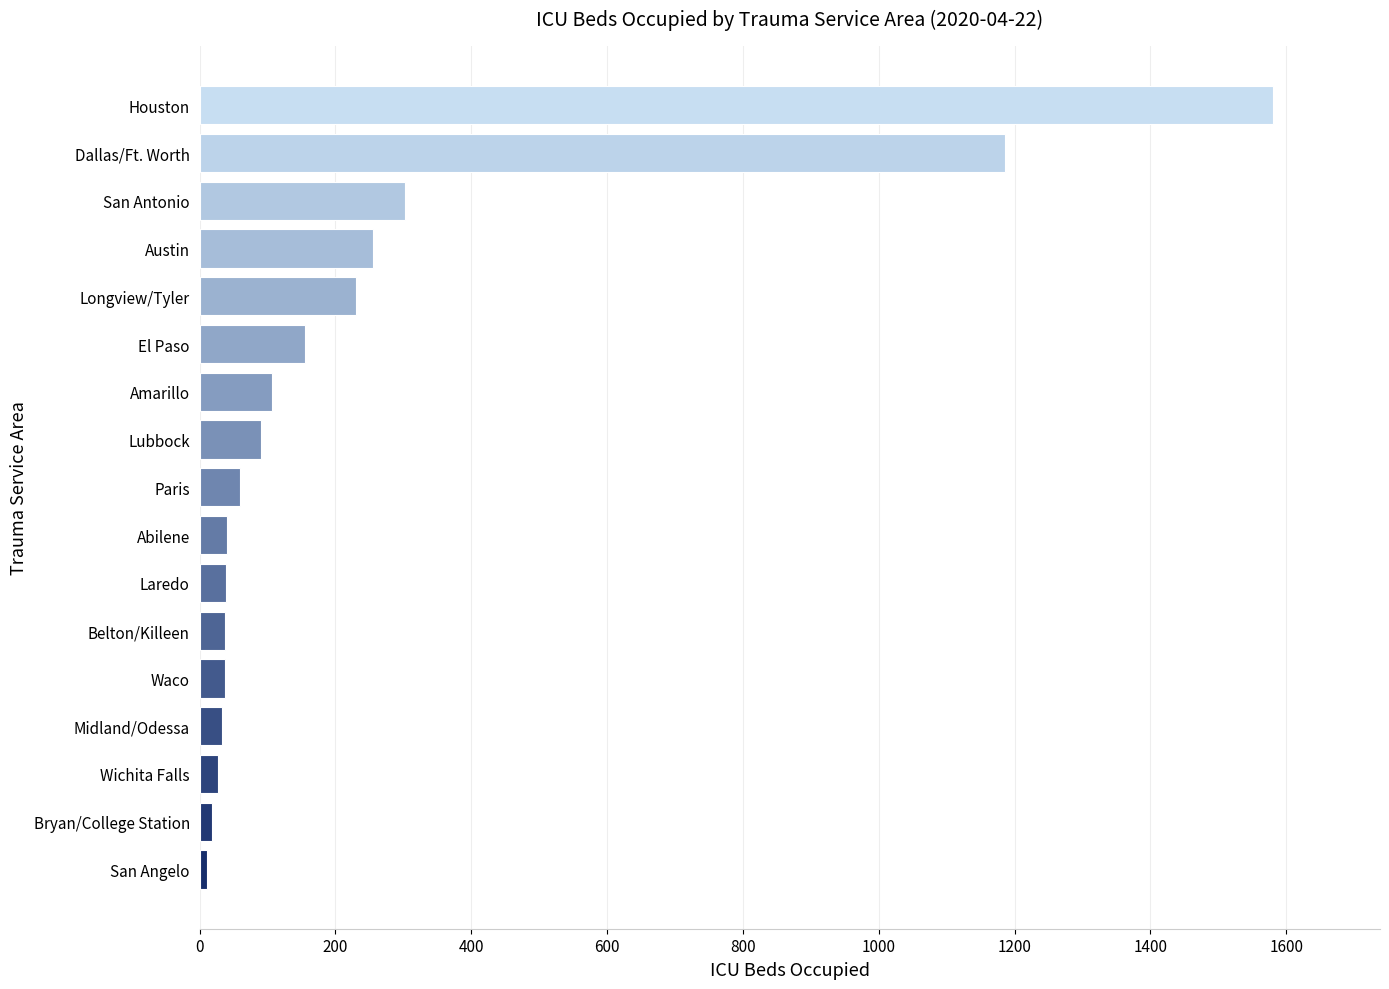

Where is the data nearest to the value 795?

Dallas/Ft. Worth